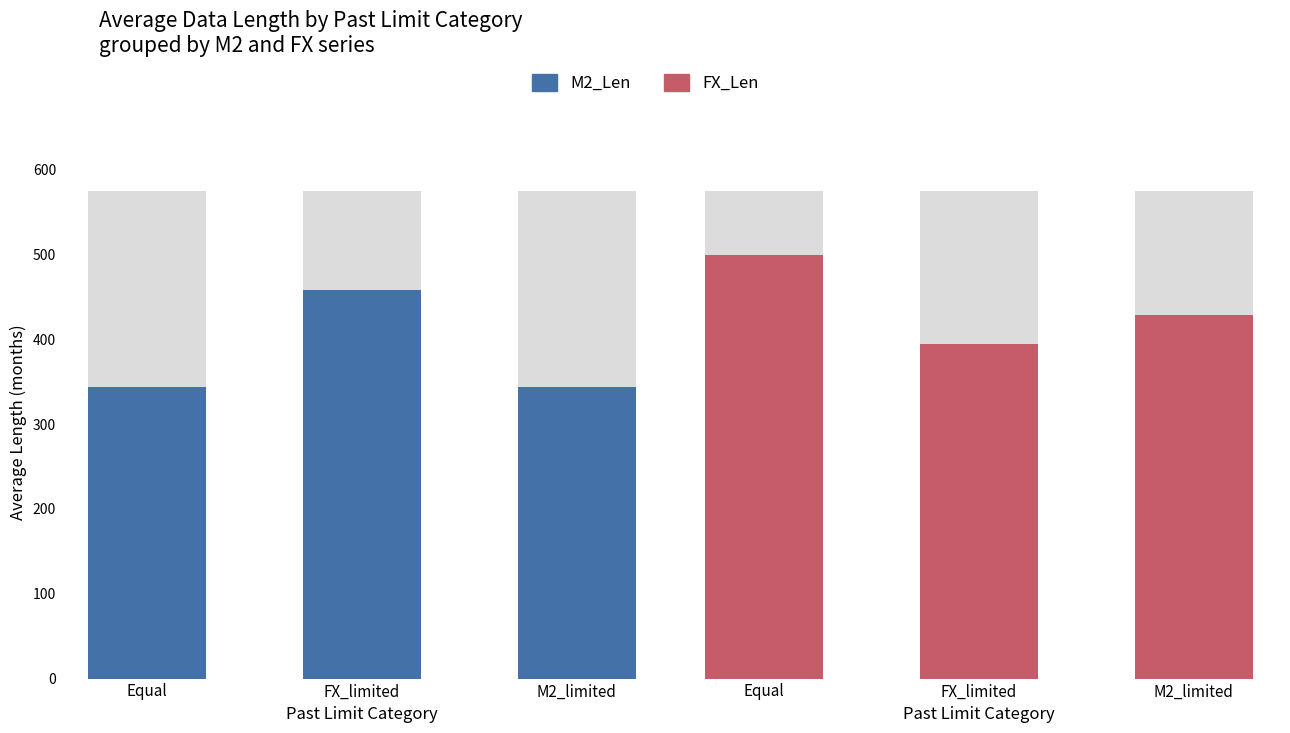

At which category is the sum across all series the highest?

FX_limited